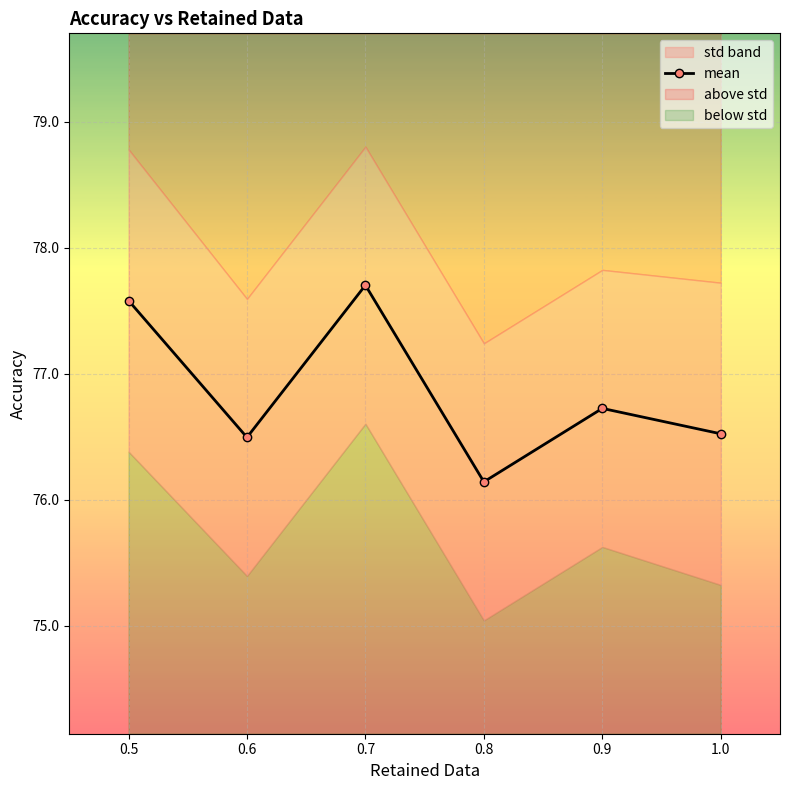

What is the minimum value for mean?

76.1